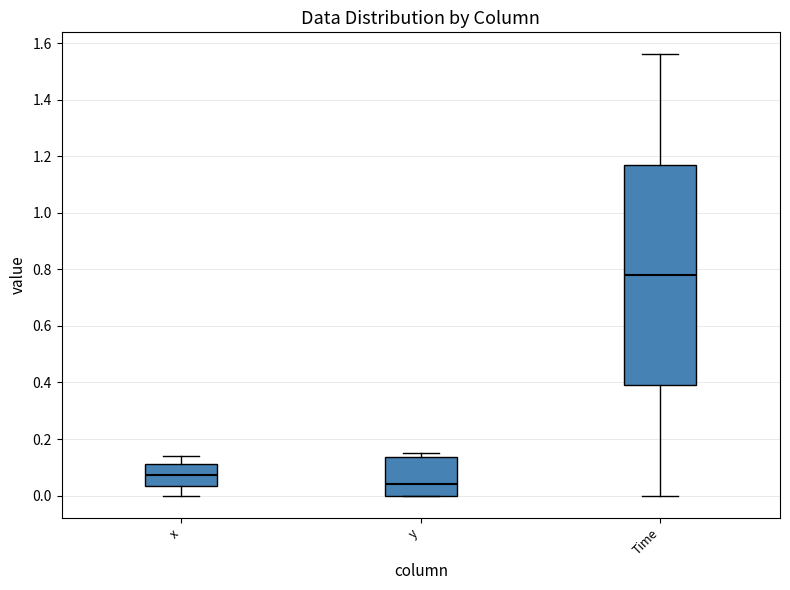

Reading left to right, read every box against the y-axis: the position of its median line, the range the box covers, and the ends of its whiskers. The values are not printed on the chart, so give them approximately, as read against the axis.

x: median 0.08, box 0.04 to 0.12, whiskers 0.00 to 0.14
y: median 0.04, box 0.00 to 0.14, whiskers 0.00 to 0.16
Time: median 0.78, box 0.40 to 1.18, whiskers 0.00 to 1.56